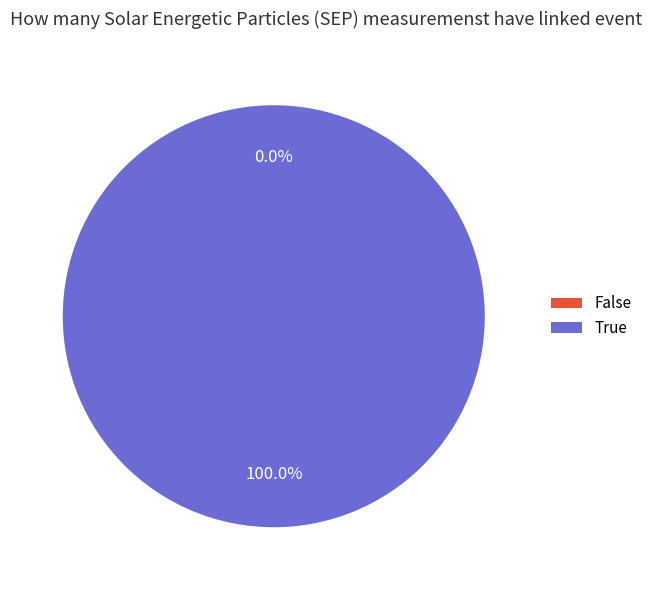

Does 1616677816 represent more than half of the total?

No